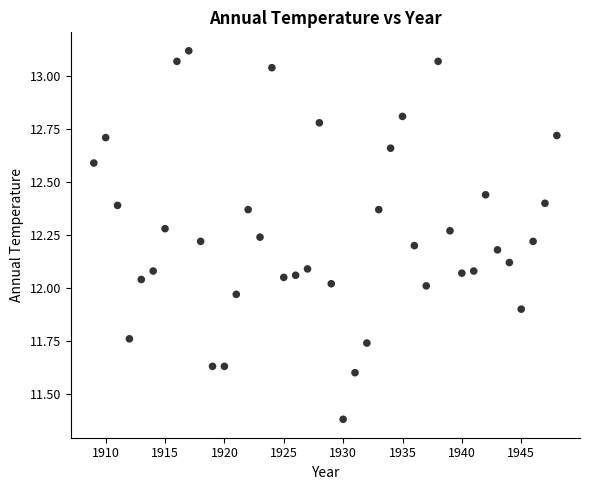

What is the range of Y values (max minus min)?

1.7